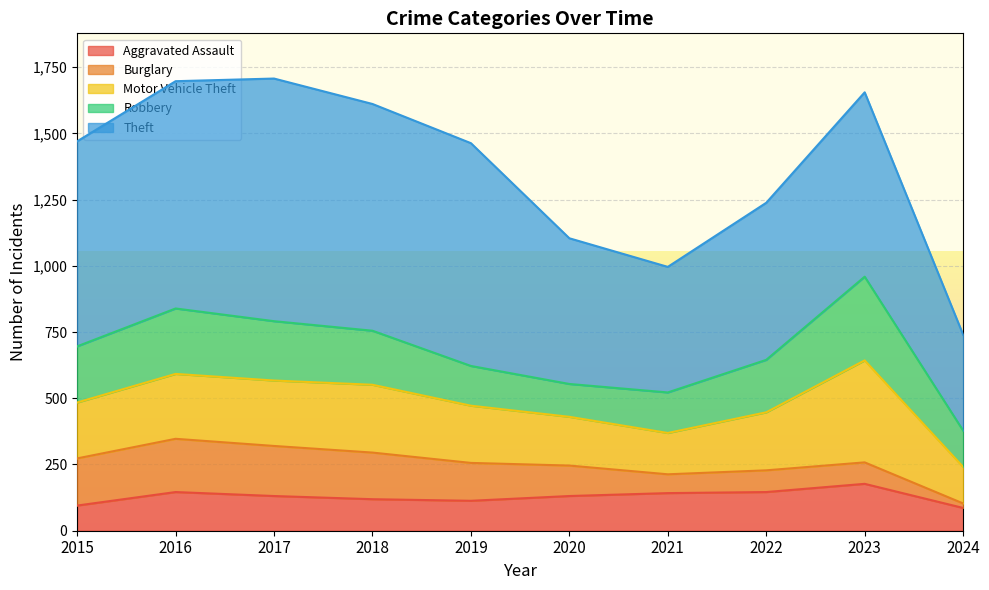

Reading right to left, what are all the values shown in this chart?

Aggravated Assault: 2024=86	2023=177	2022=146	2021=142	2020=131	2019=113	2018=119	2017=131	2016=146	2015=95
Burglary: 2024=17	2023=81	2022=82	2021=71	2020=115	2019=143	2018=176	2017=189	2016=201	2015=178
Motor Vehicle Theft: 2024=138	2023=385	2022=219	2021=156	2020=184	2019=216	2018=256	2017=247	2016=245	2015=211
Robbery: 2024=137	2023=316	2022=198	2021=153	2020=124	2019=150	2018=204	2017=224	2016=247	2015=212
Theft: 2024=362	2023=696	2022=593	2021=474	2020=550	2019=841	2018=856	2017=916	2016=858	2015=774